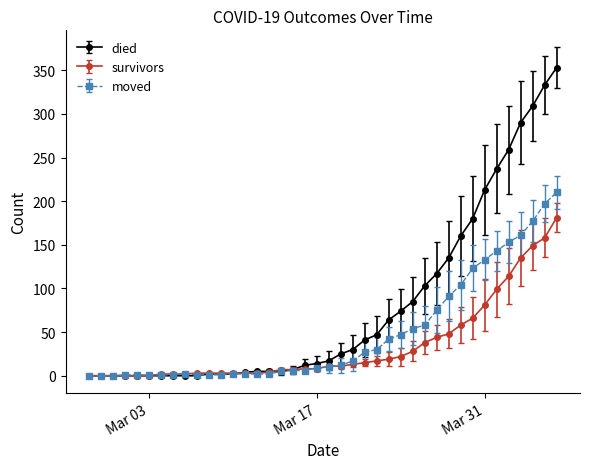

List the series in order of their peak value, lowest first.

survivors, moved, died